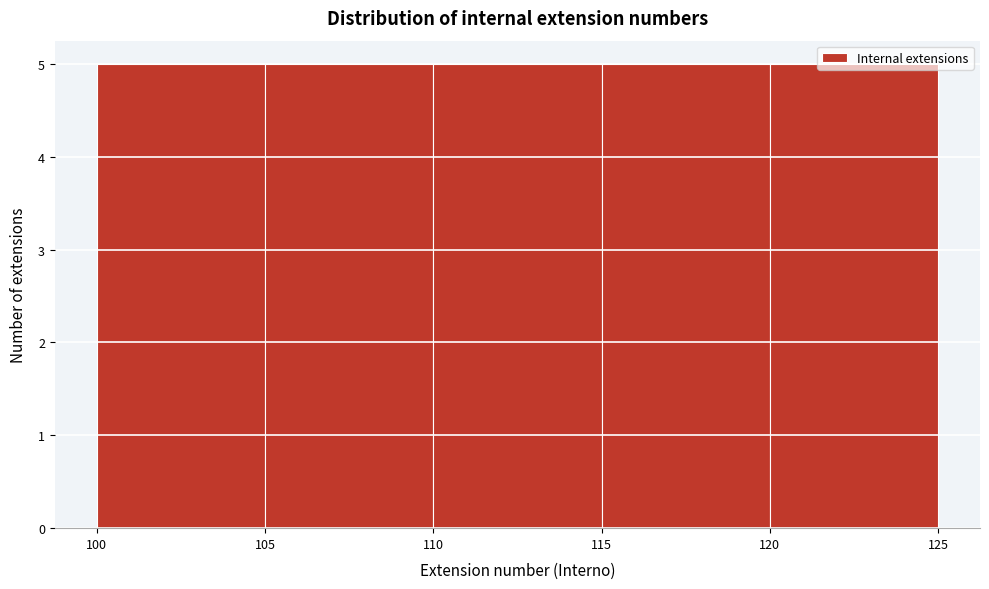

Reading left to right, list every bar in this chart as the range it spans on the x-axis followed by its height. The values are not printed on the chart, so give them approximately, as read against the axis.

100 to 105: 5
105 to 110: 5
110 to 115: 5
115 to 120: 5
120 to 125: 5